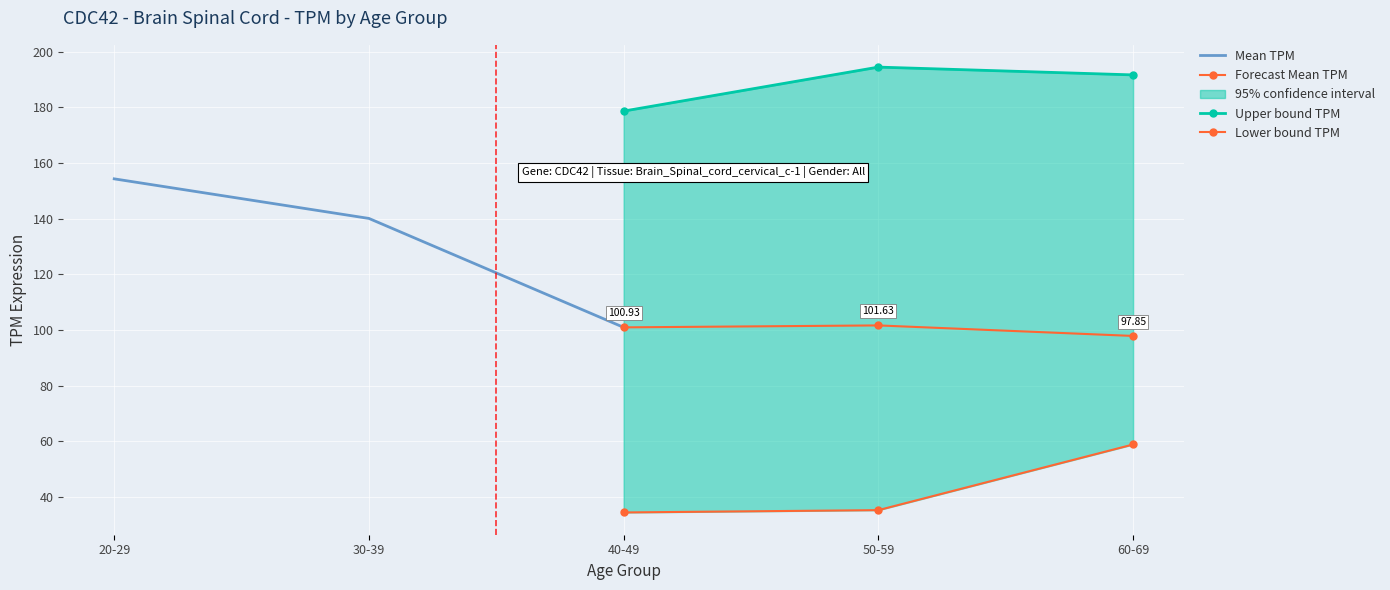

Reading left to right, extract all data points from this chart.

Mean TPM: 154.3	140.1	100.9
Forecast Mean TPM: 100.9	101.6	97.8
Upper bound TPM: 178.6	194.4	191.6
Lower bound TPM: 34.5	35.3	58.9